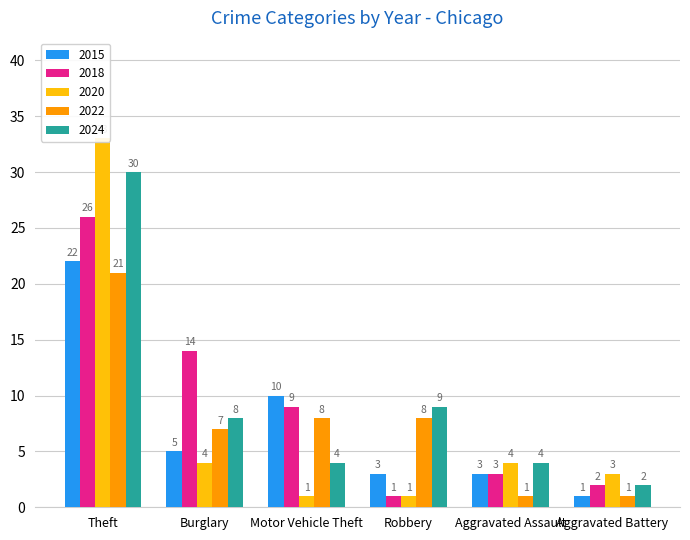

What is the difference between the 2022 values at Aggravated Assault and Motor Vehicle Theft?

7